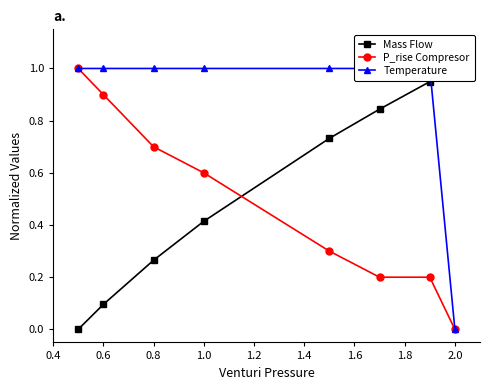

True or false: P_rise Compresor has a value of 0.8 at 1.0.

False